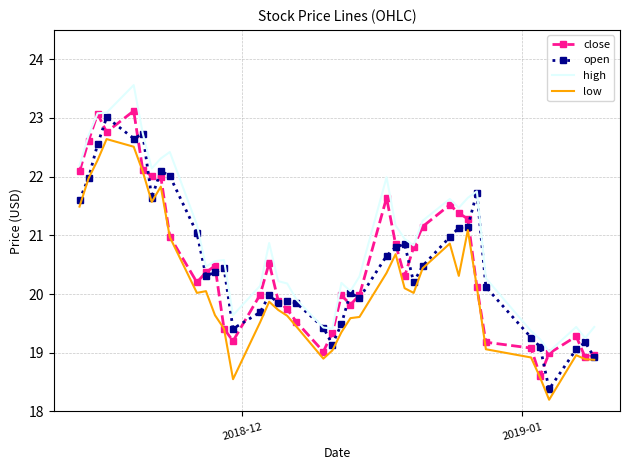

What is the smallest value displayed?

18.2